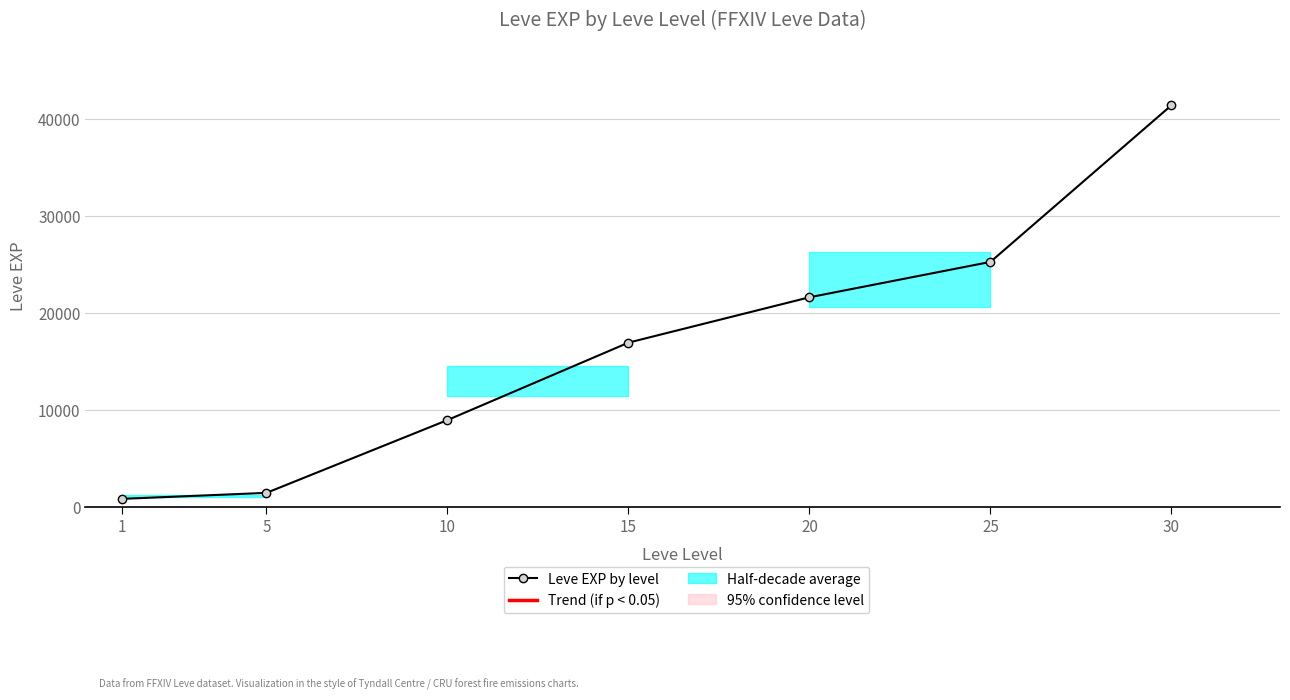

Which label corresponds to the largest value in the chart?

30